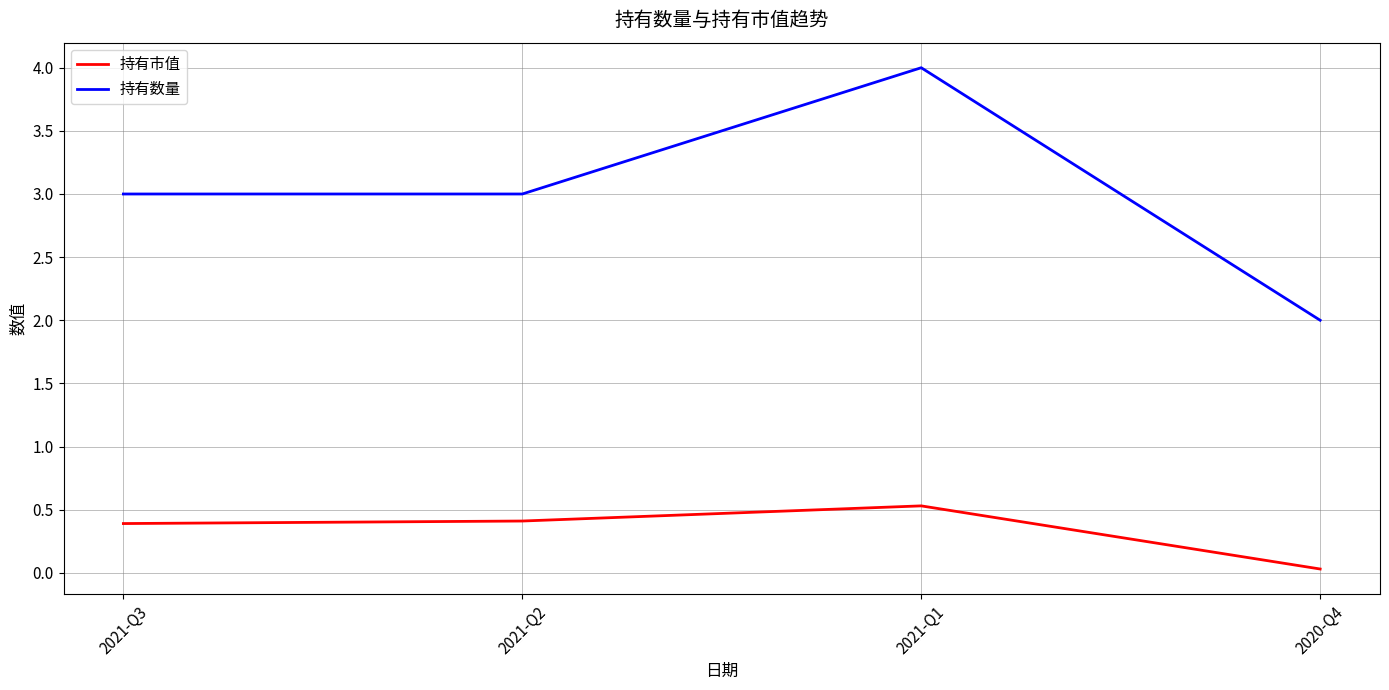

What position from the right is 2021-Q1?

2